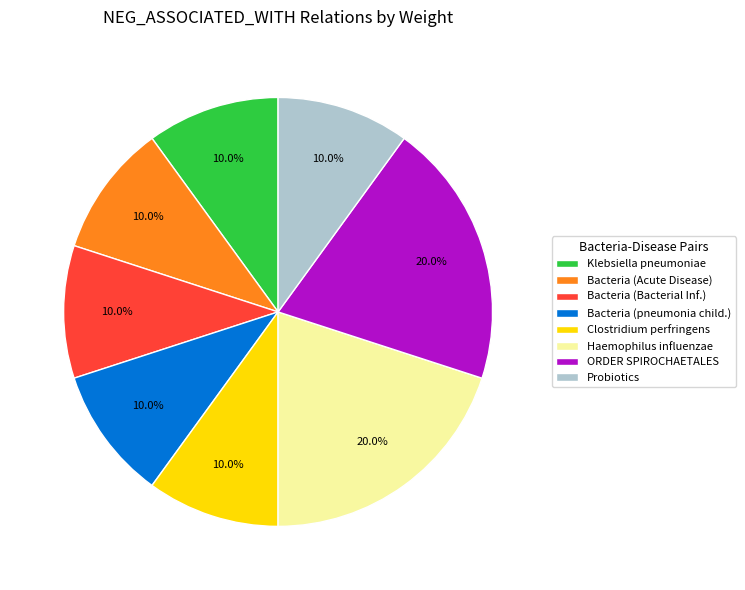

Between Haemophilus influenzae and Bacteria (Acute Disease), which is larger?

Haemophilus influenzae